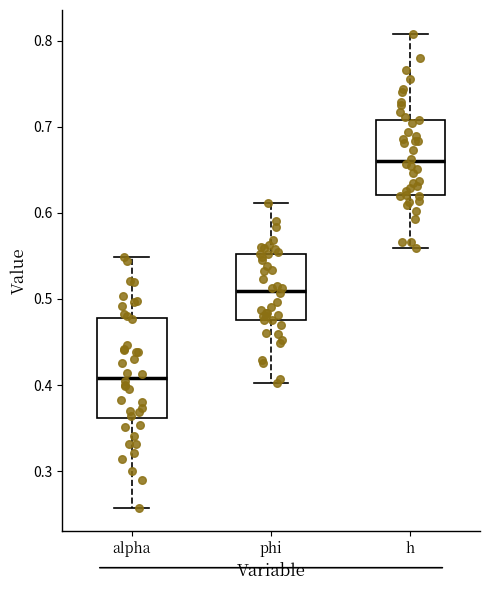

Which box is the tallest, from its lower edge to its upper edge?

alpha